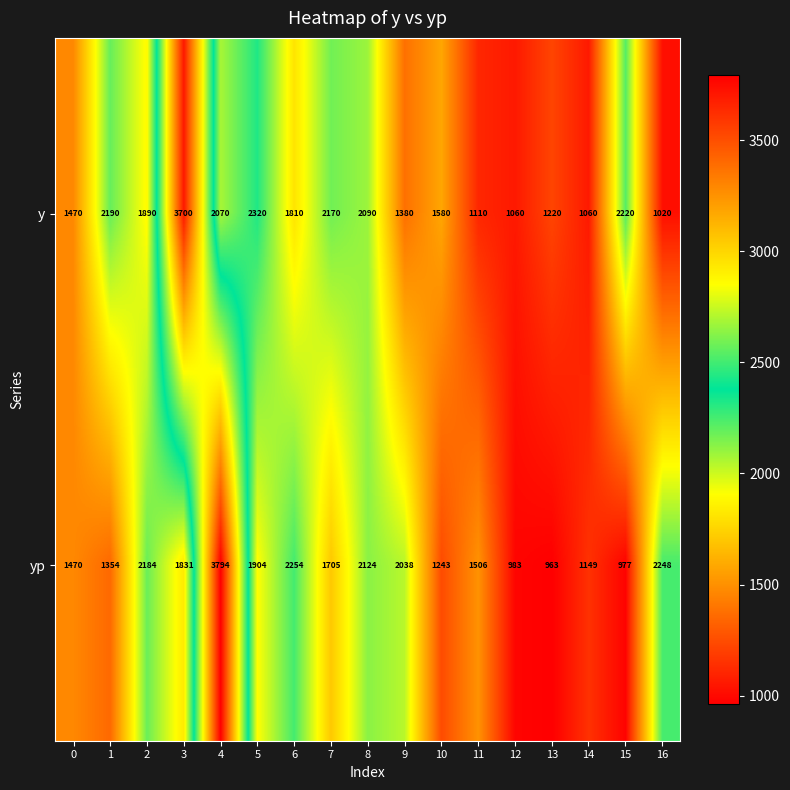

Which series has the largest total across all categories?

y